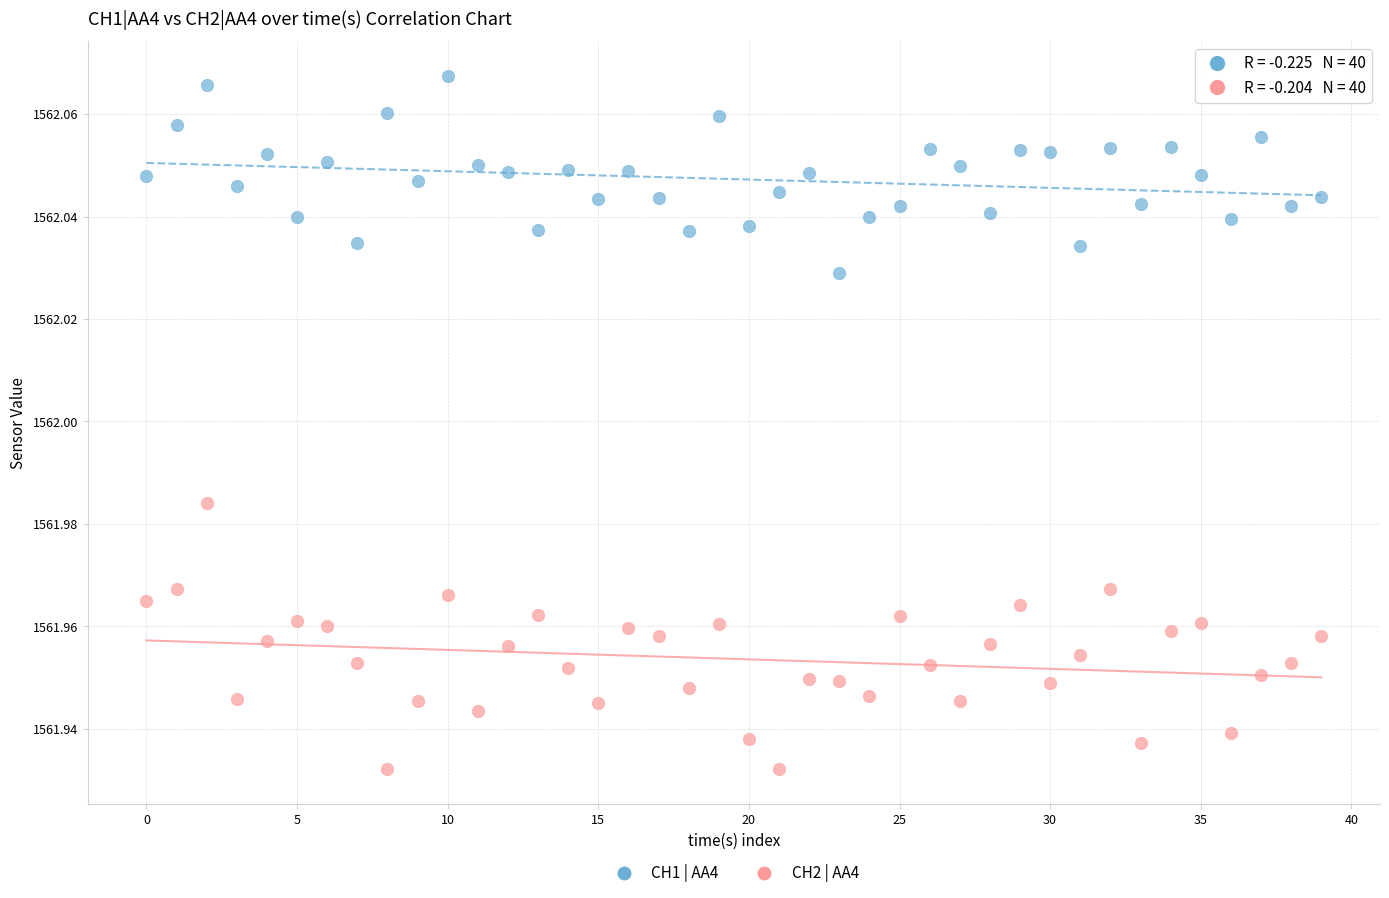

Which series reaches the maximum Y coordinate?

CH1 | AA4